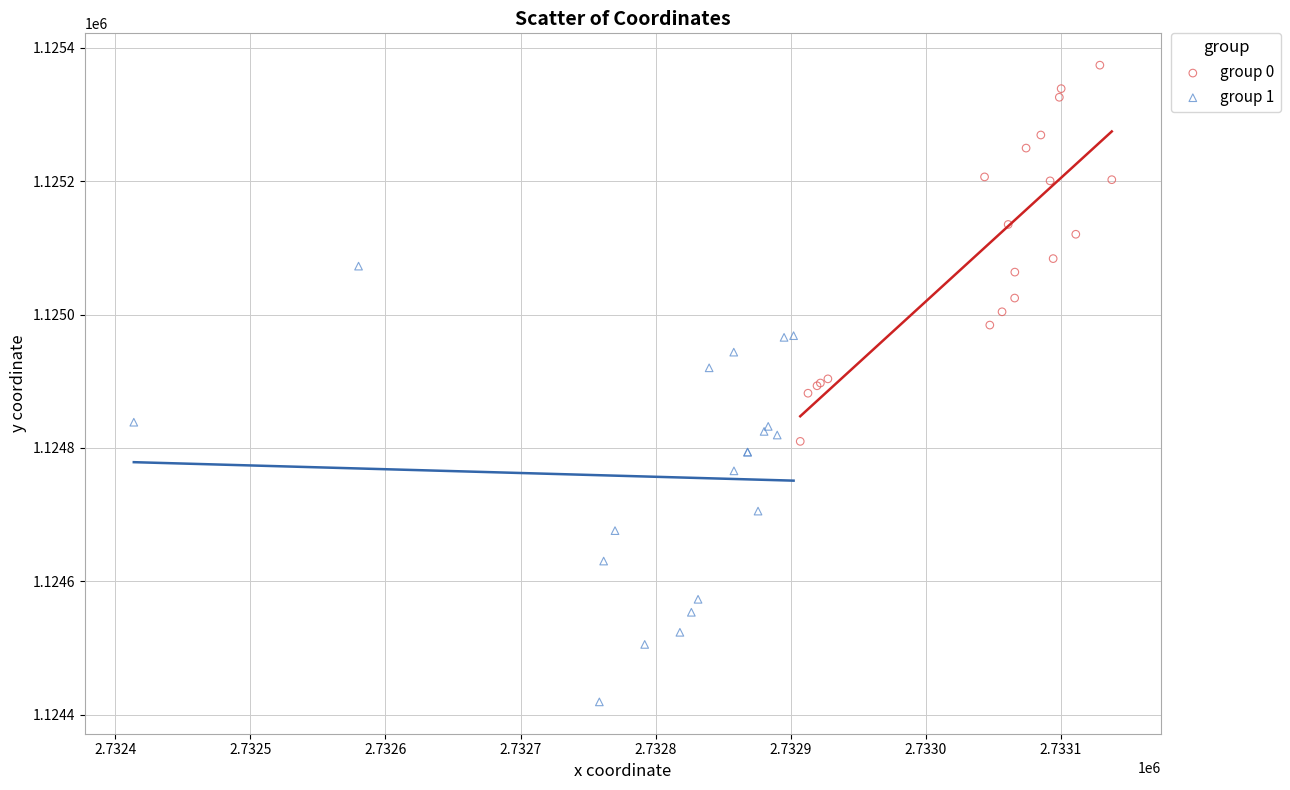

Which series contains the lowest Y value?

group 1